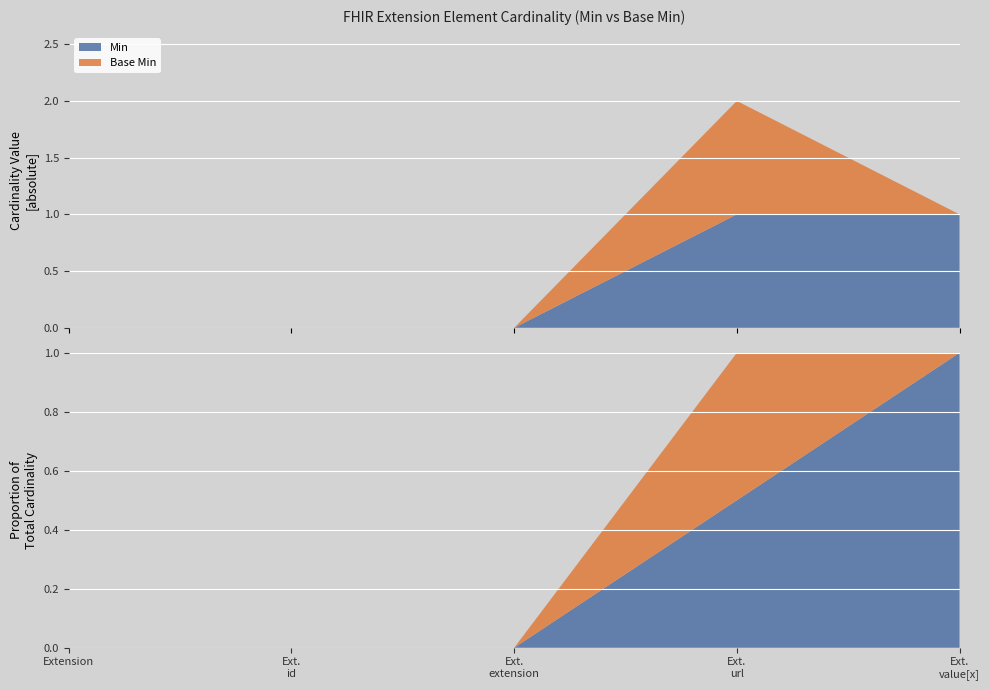

Reading left to right, list all the values displayed in this chart.

Min: Extension=0	Extension.id=0	Extension.extension=0	Extension.url=1	Extension.value[x]=1
Base Min: Extension=0	Extension.id=0	Extension.extension=0	Extension.url=1	Extension.value[x]=0